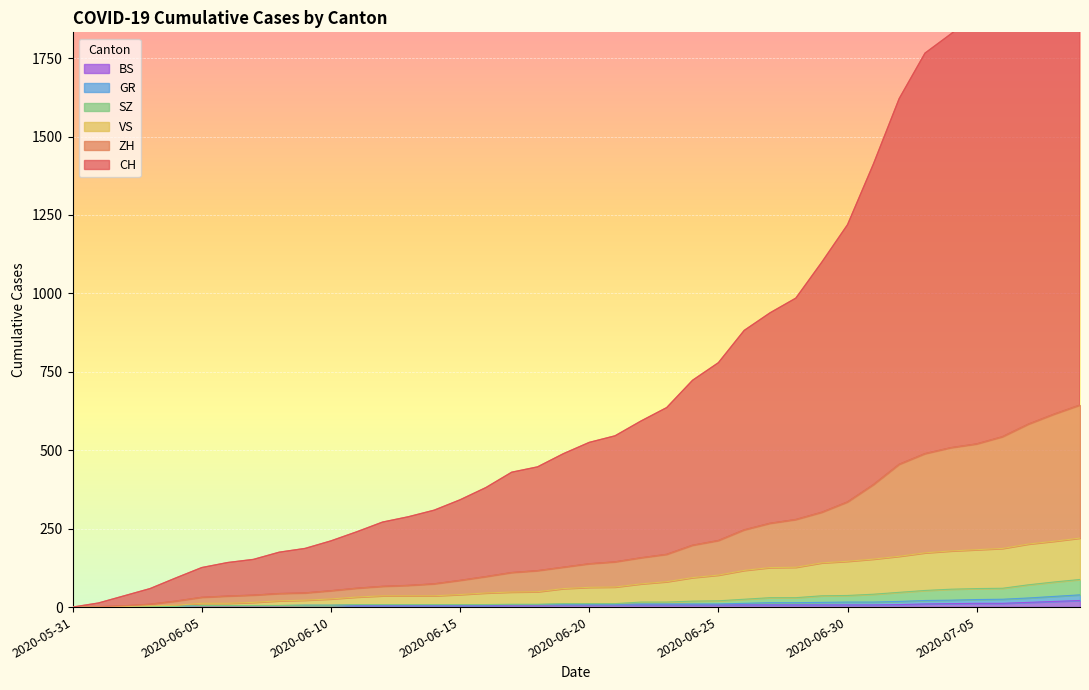

What position from the left is 2020-06-04?

5